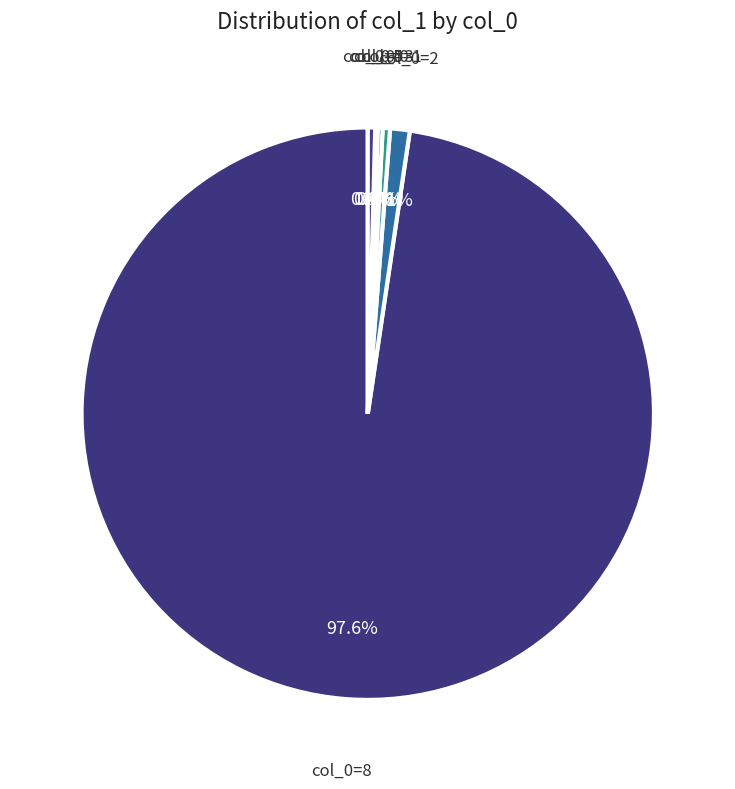

Do col_0=8 and col_0=2 together represent more than half of the pie?

Yes